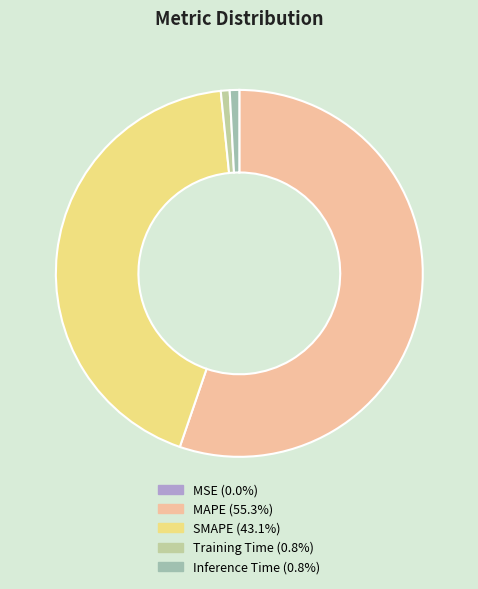

How much of the chart is everything except SMAPE?

56.9%